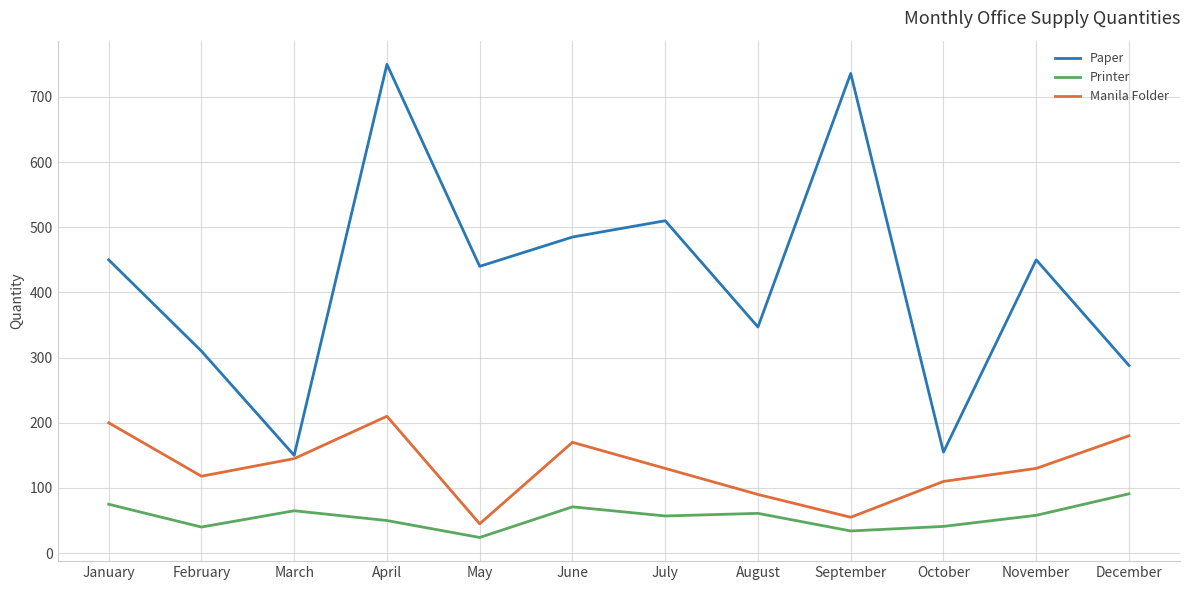

How many series are shown in this chart?

3